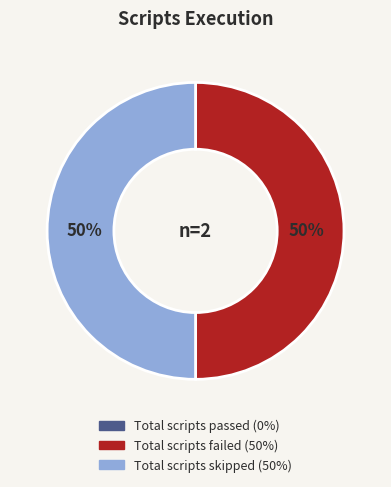

To the nearest percent, what is the average slice percentage?

50%